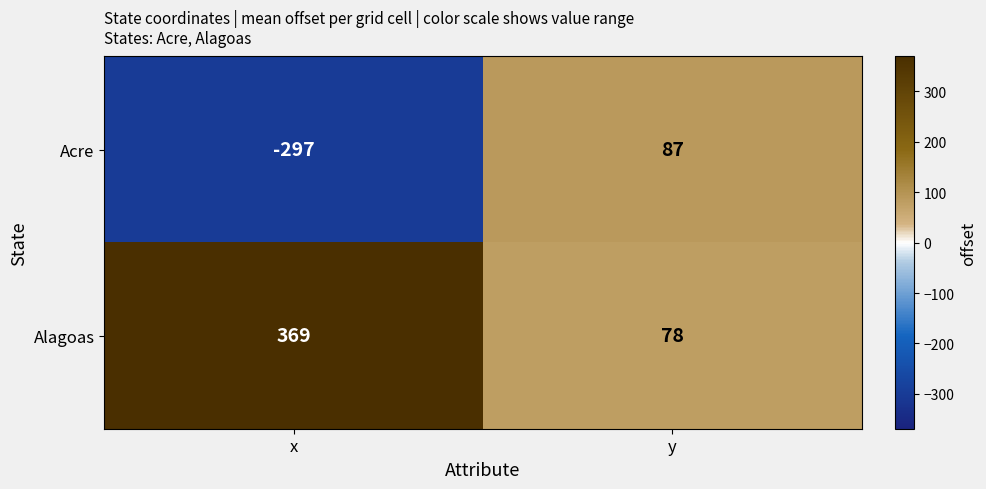

List the series in order of their peak value, lowest first.

Acre, Alagoas